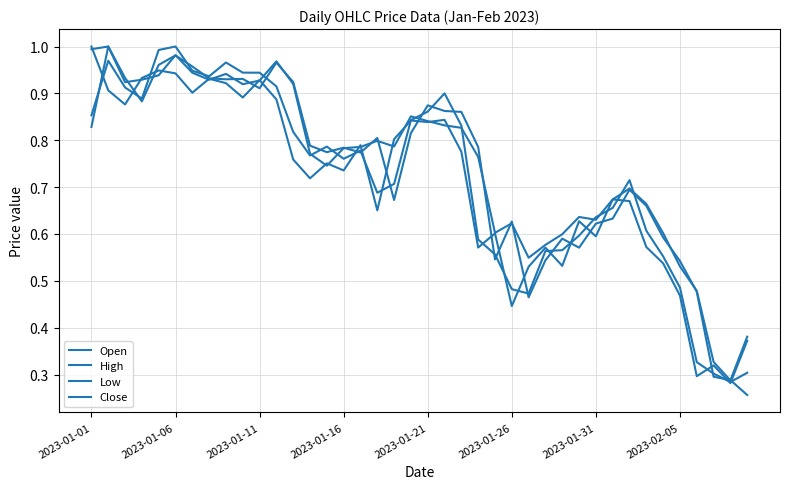

At which category does the chart reach its peak across all series?

2023-01-06